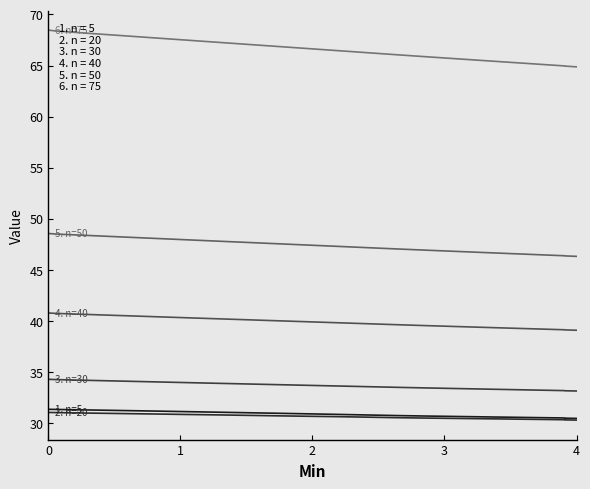

Is this an area chart (filled region under the line)?

No